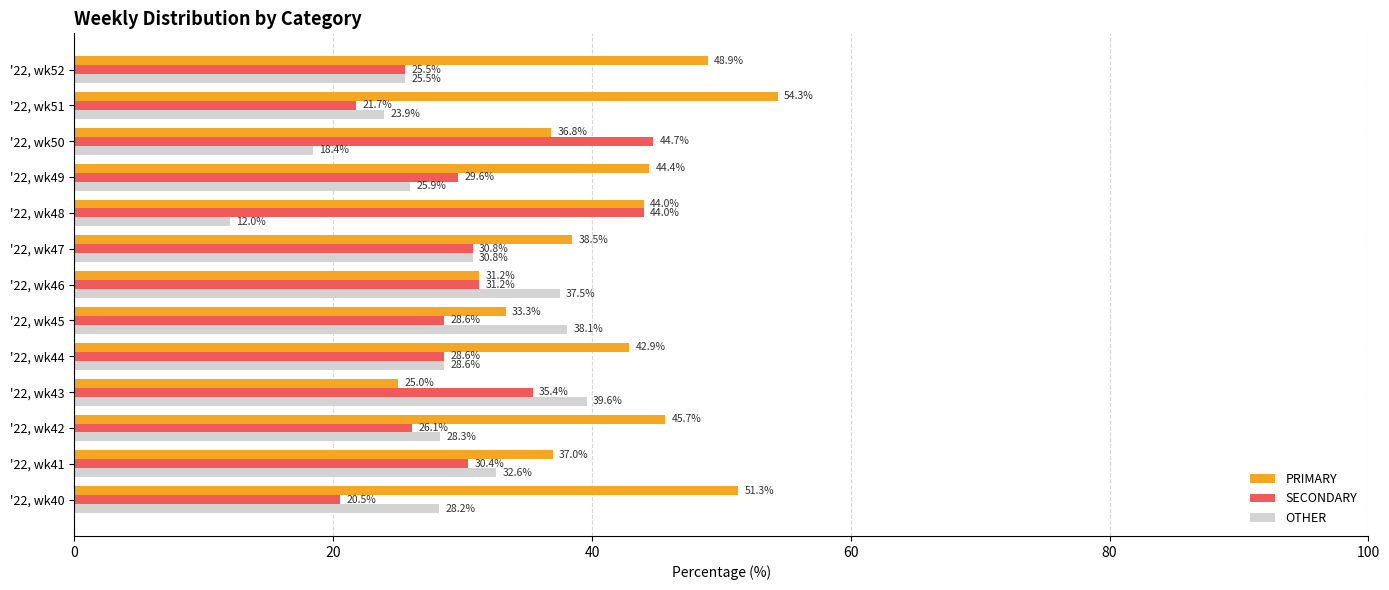

Which series has the widest spread of values?

PRIMARY